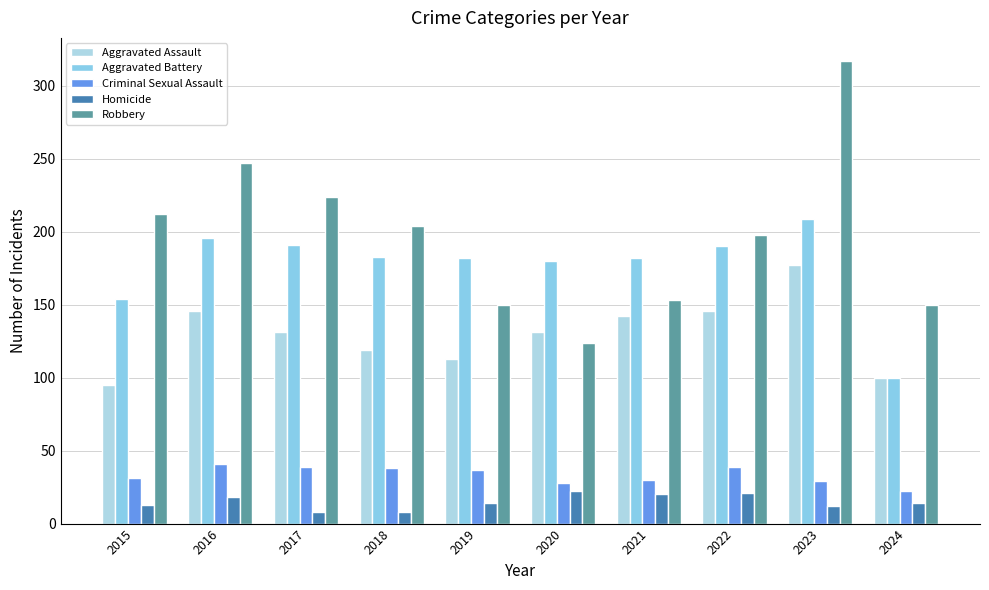

True or false: Aggravated Battery has a value of 182 at 2019.

True